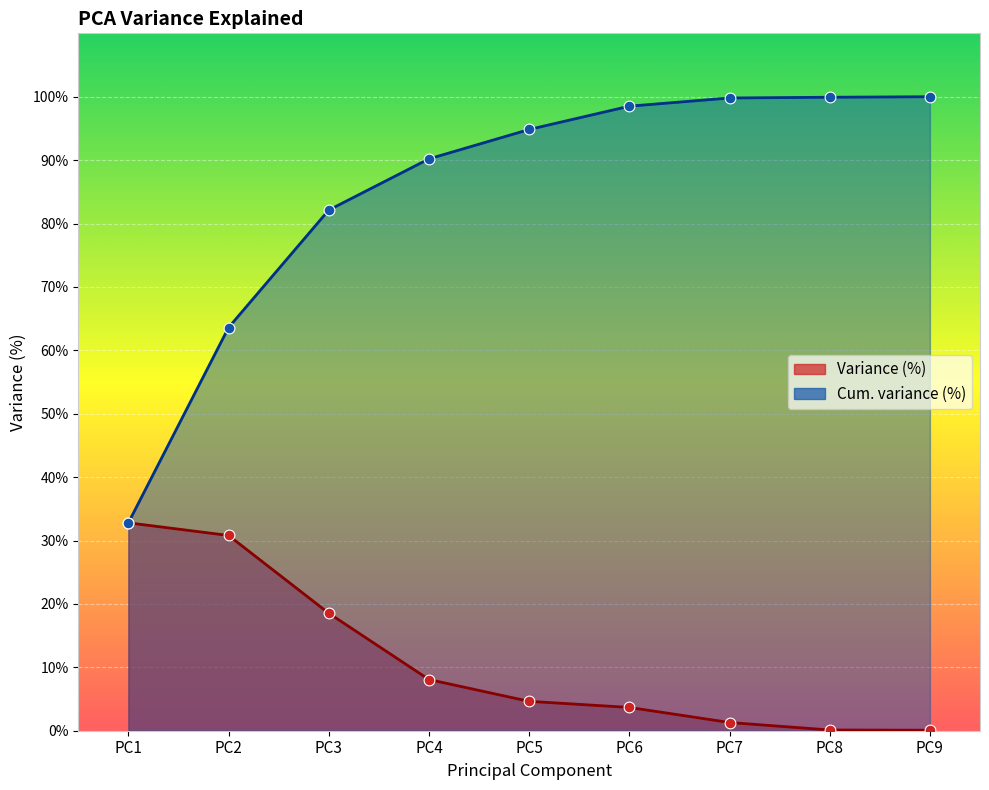

Which series has the largest total across all categories?

Cum. variance (%)